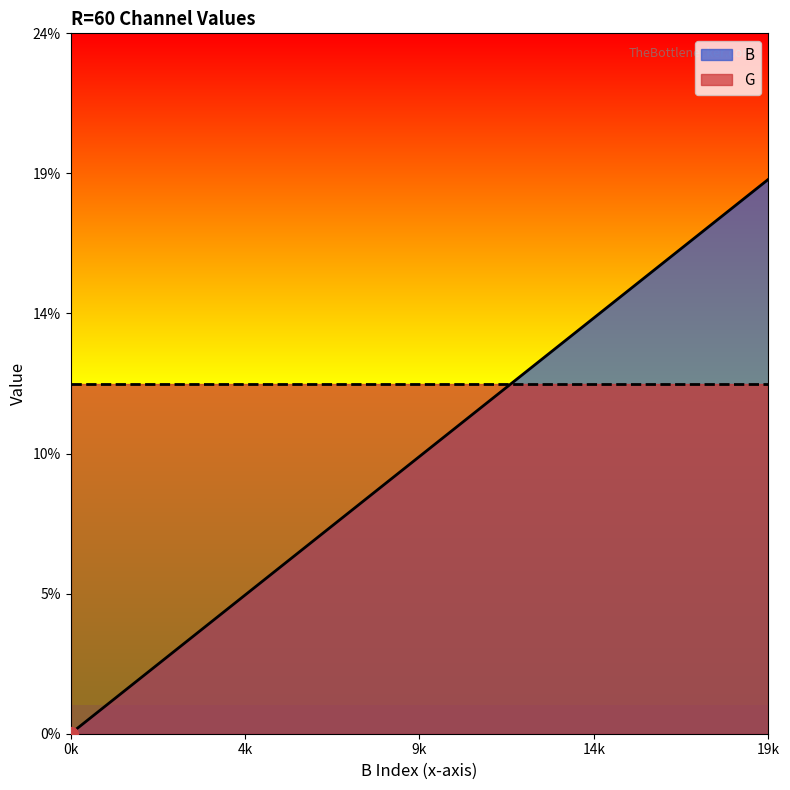

What is the sum of all values?

190